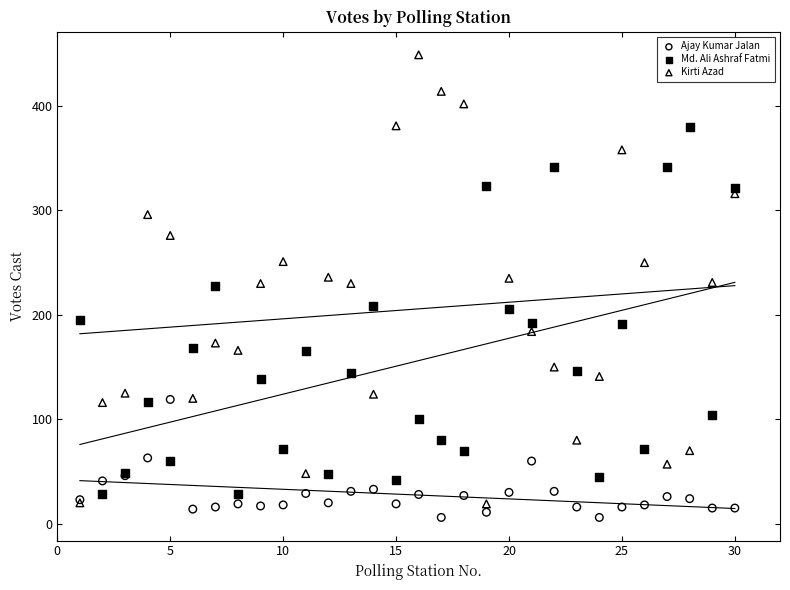

What is the X range (max minus min) for the scatter plot?

29